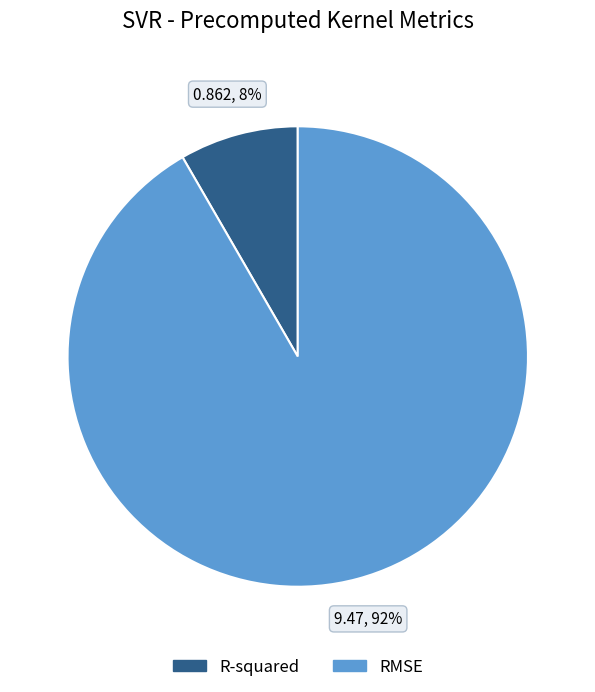

Is it true that RMSE is 98% of the pie?

False